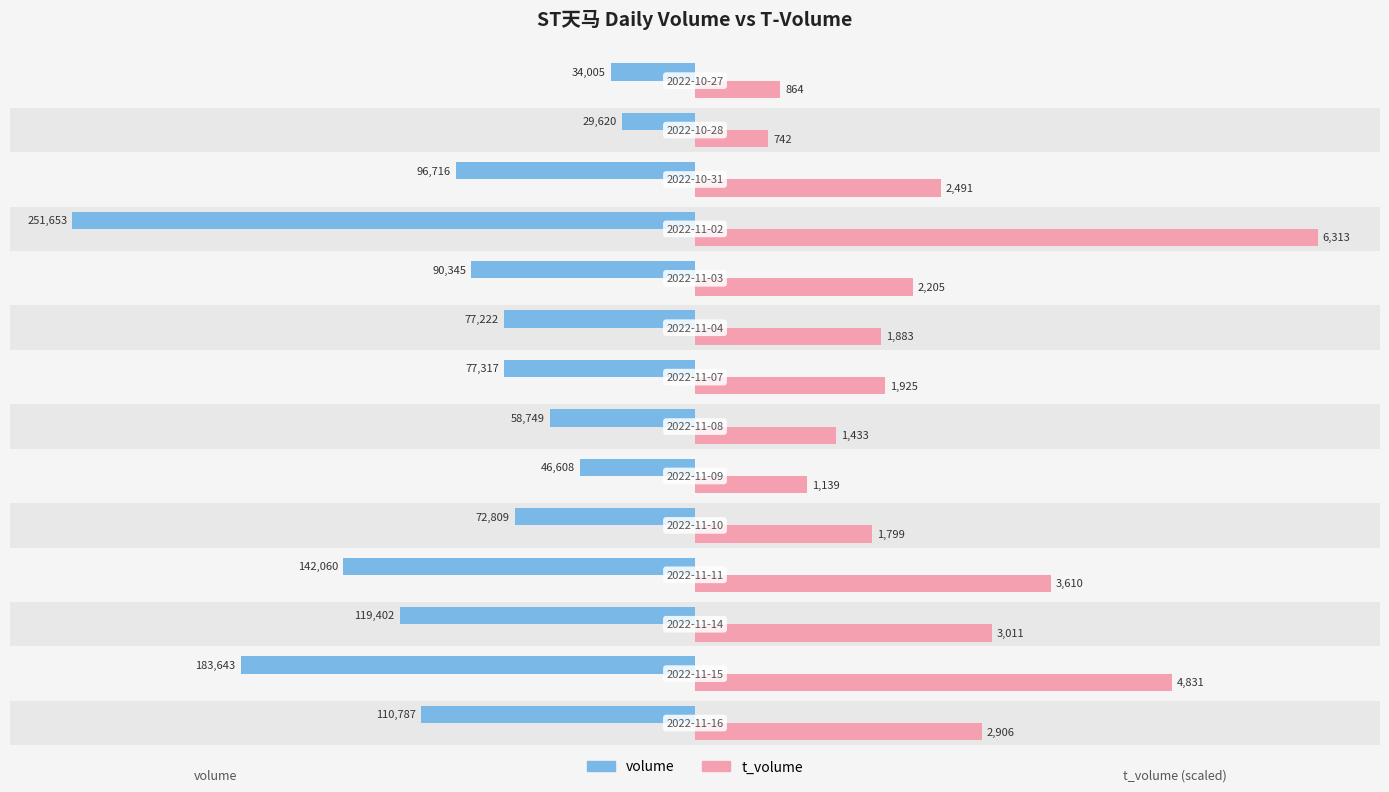

How many bars are there in total?

28